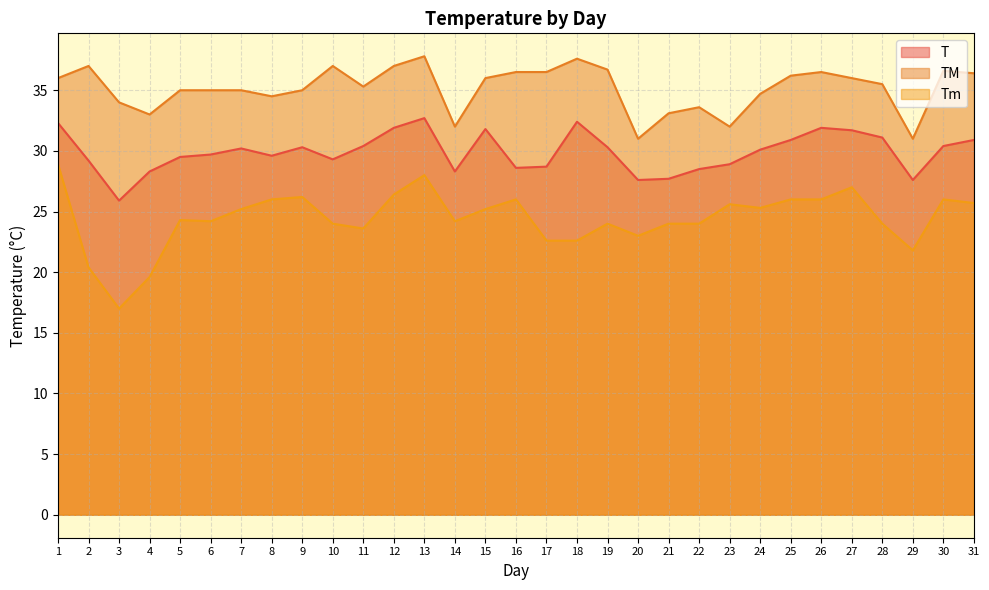

Does the chart have visible grid lines?

Yes